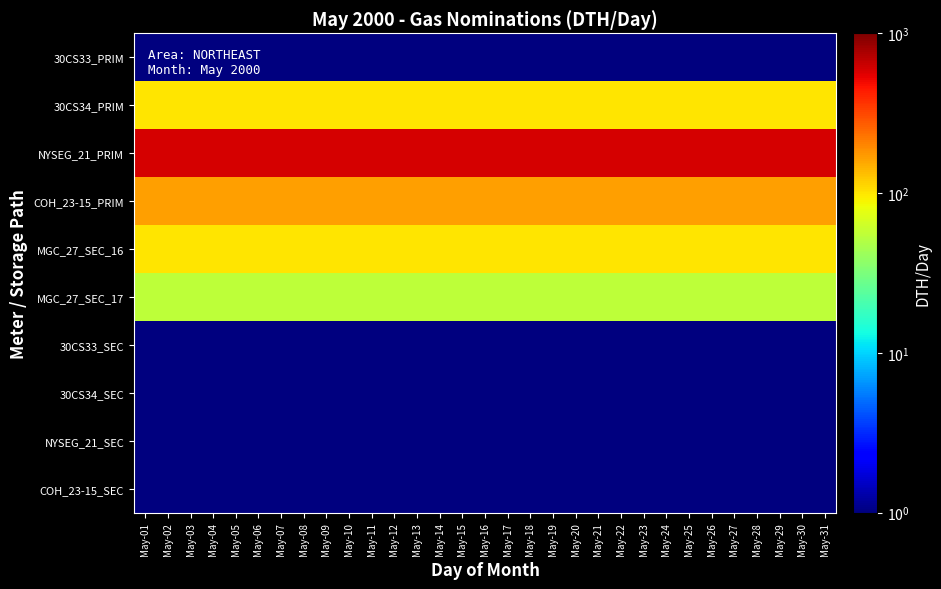

At May-24, list the series in order from largest to smallest.

NYSEG_21_PRIM, COH_23-15_PRIM, 30CS34_PRIM, MGC_27_SEC_16, MGC_27_SEC_17, 30CS33_PRIM, 30CS33_SEC, 30CS34_SEC, NYSEG_21_SEC, COH_23-15_SEC